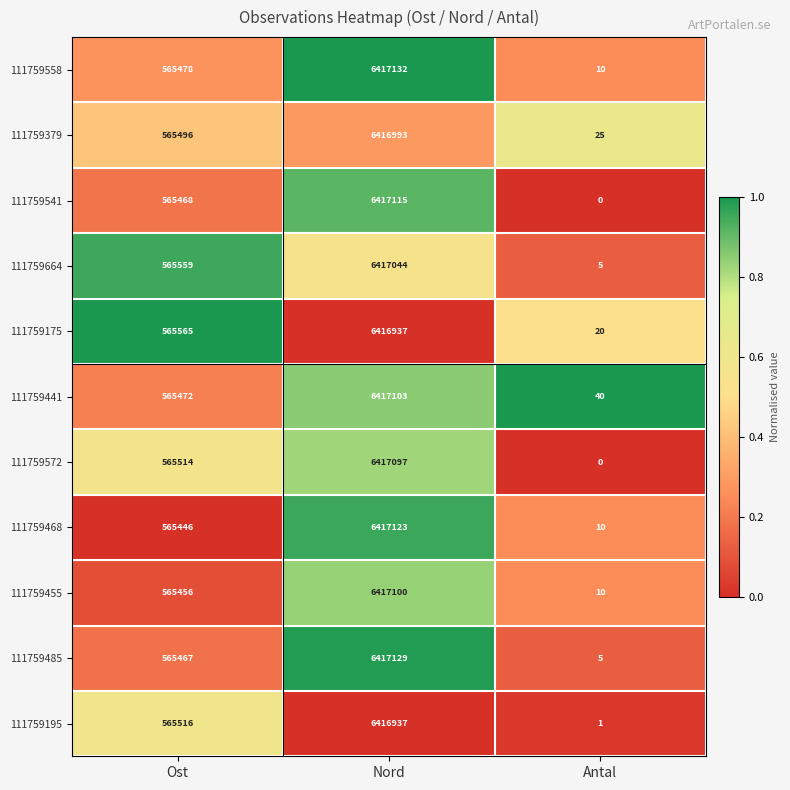

What is the average value of the 111759441 series?

2327538